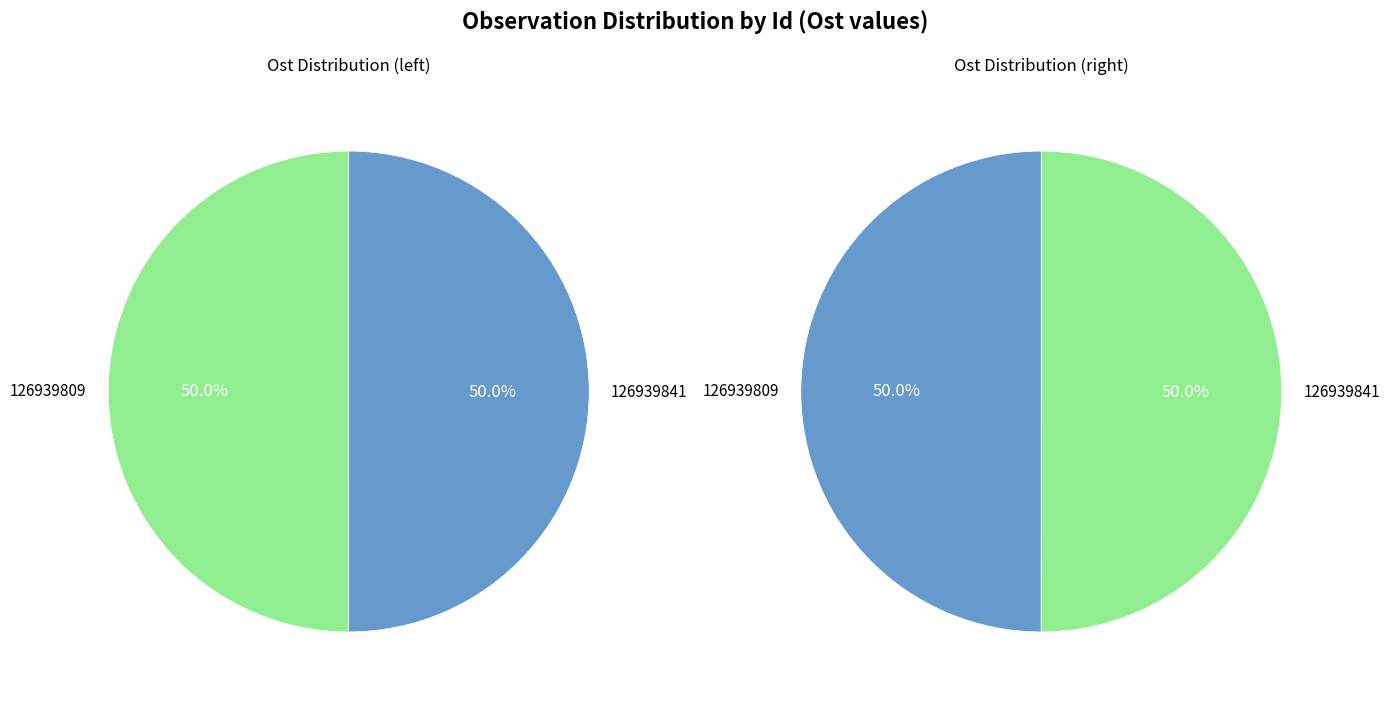

Which slice is the largest?

126939841